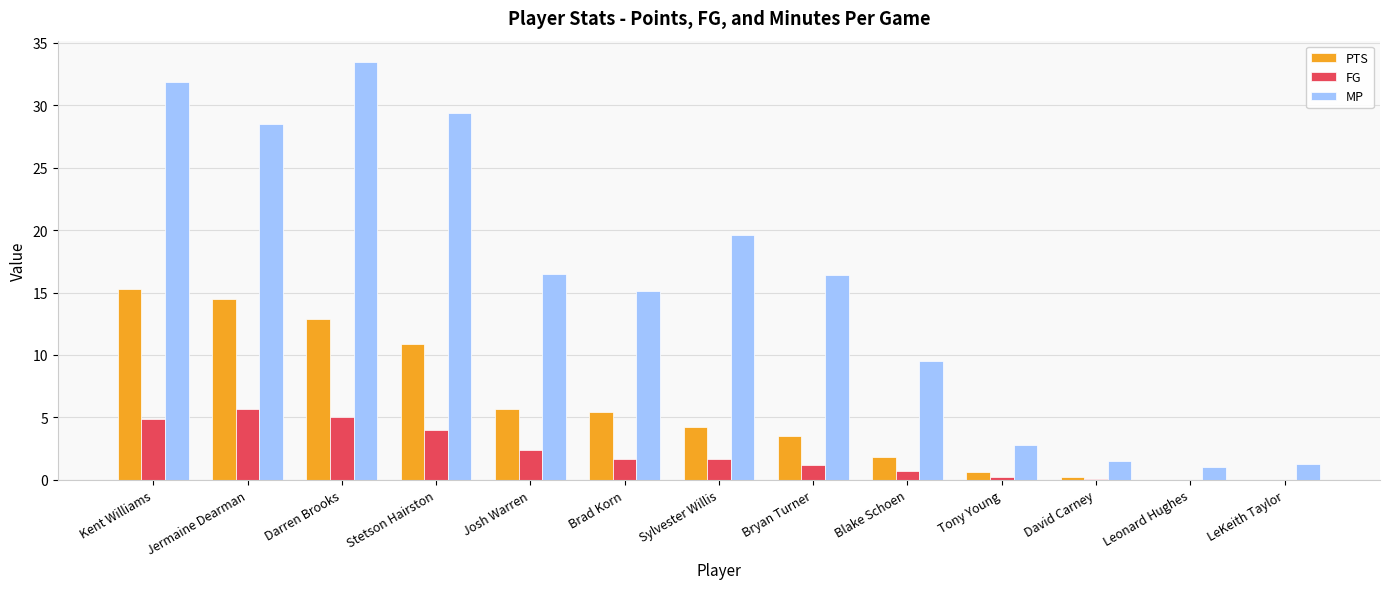

Which series changed the most between Kent Williams and David Carney?

MP